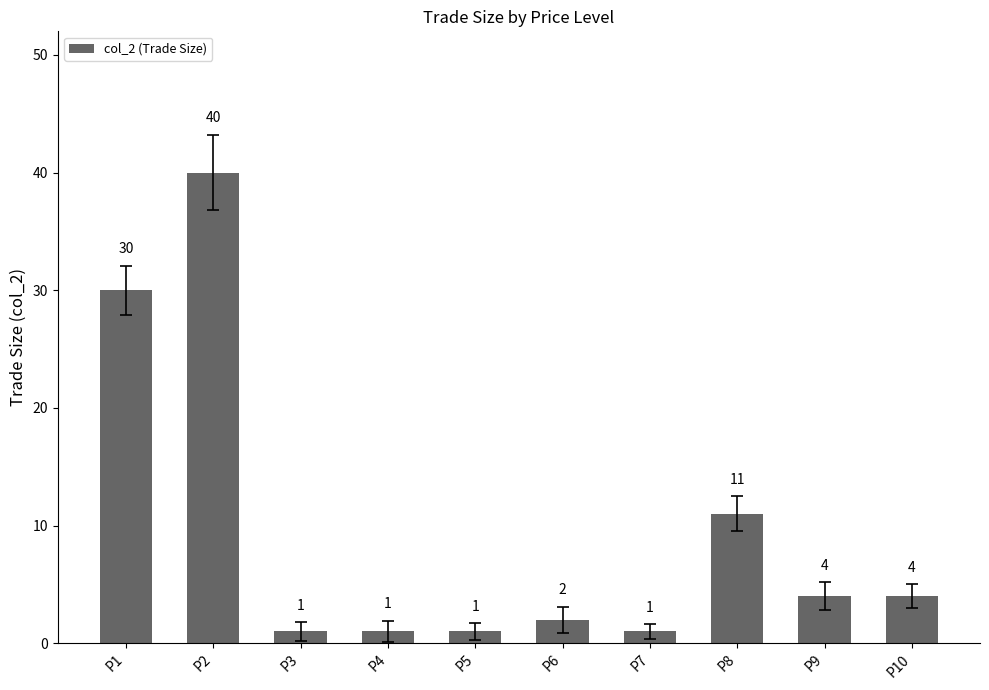

How many values are below 4?

5